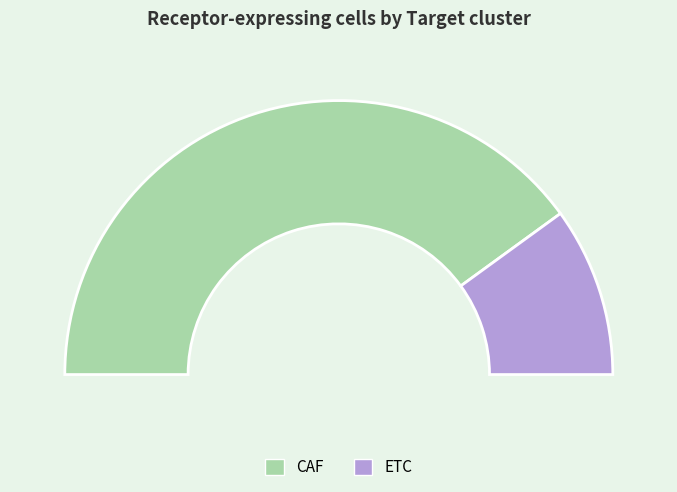

How much of the chart is everything except CAF?

20.0%